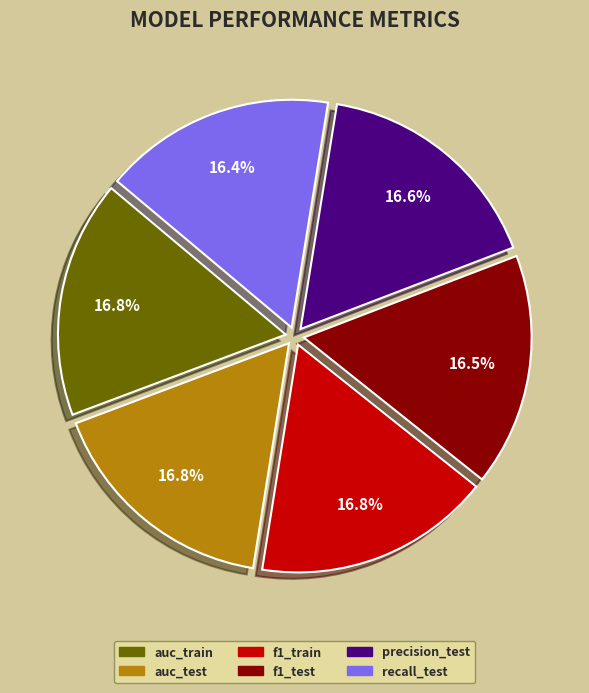

Is the sum of f1_test and auc_test greater than half?

No